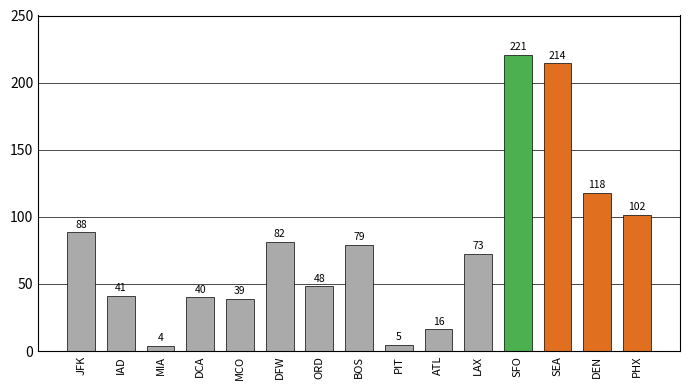

What is the label of the 1st bar from the right?

PHX